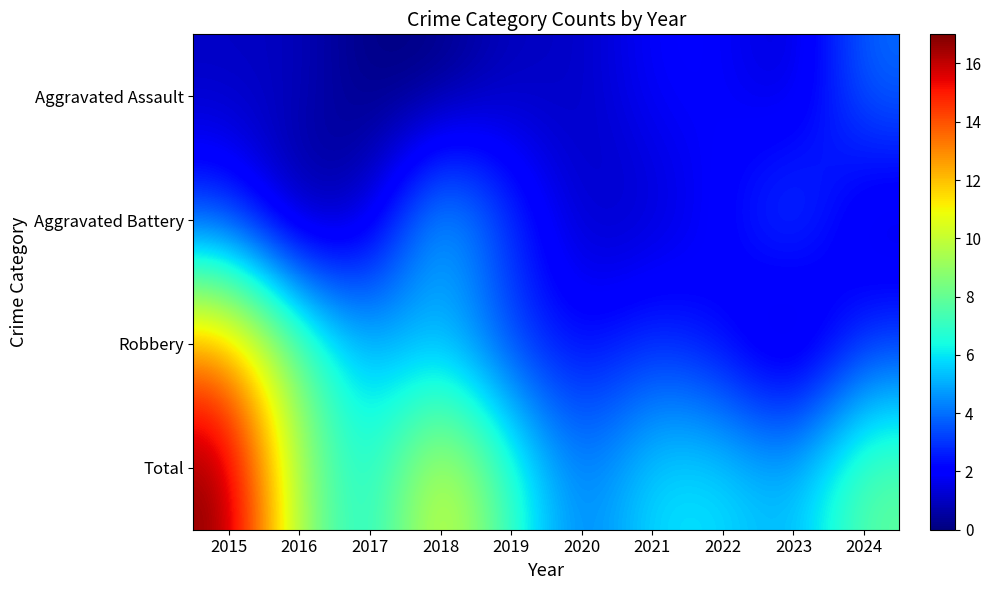

What is the total value across all series at 2023?

10